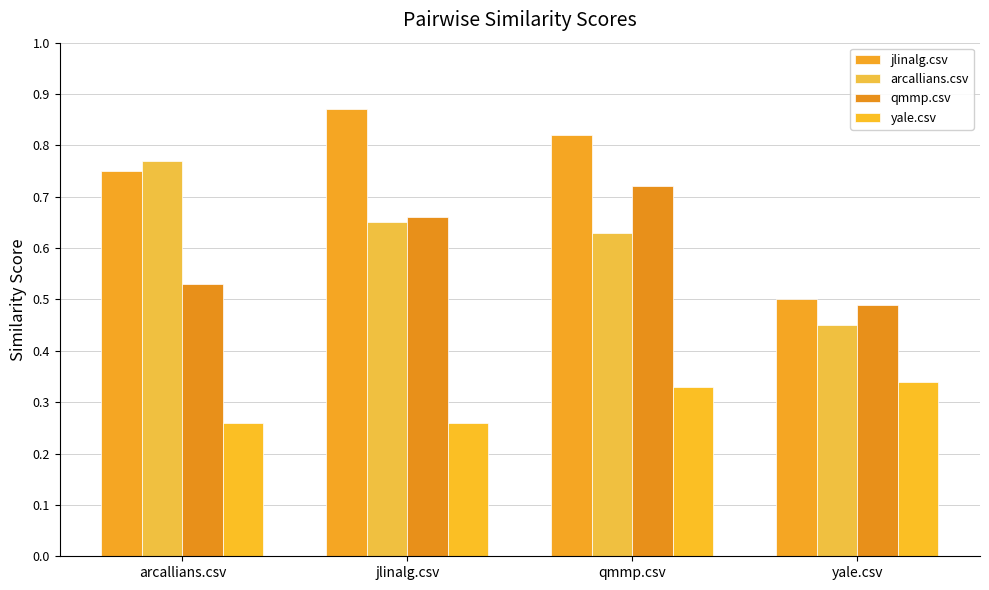

What is the sum of all qmmp.csv values?

2.4